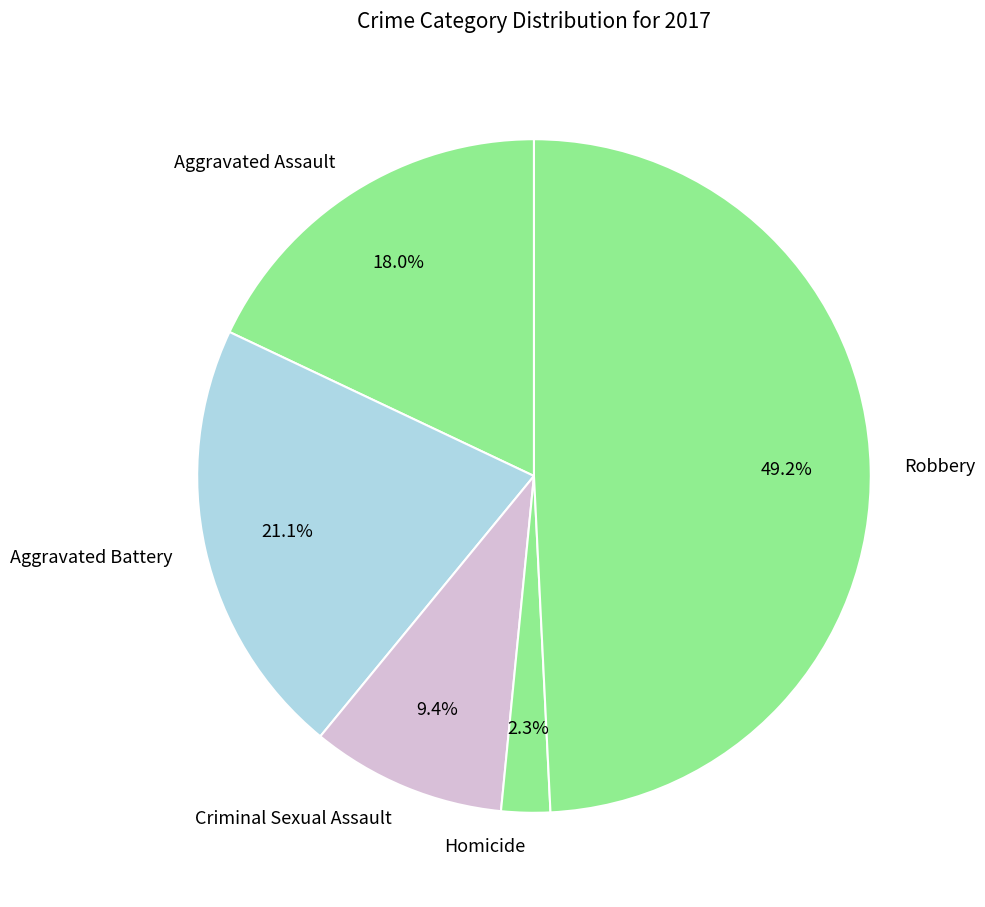

Count the number of slices in the pie.

5